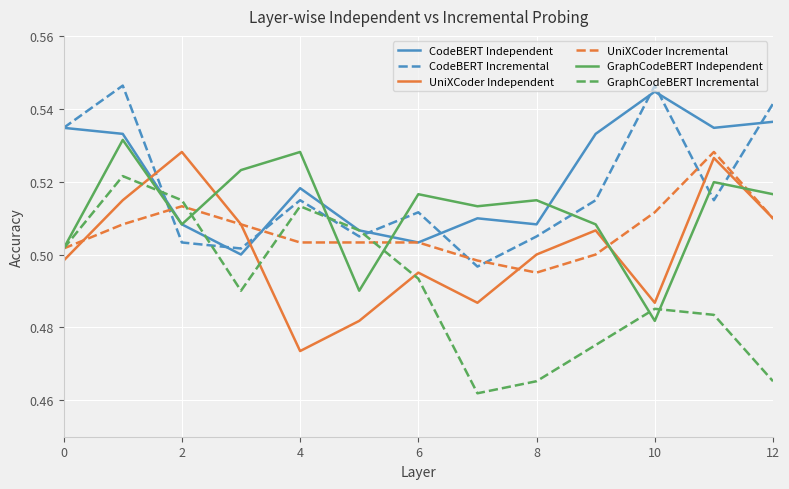

Which series has the largest range (max minus min)?

GraphCodeBERT Incremental